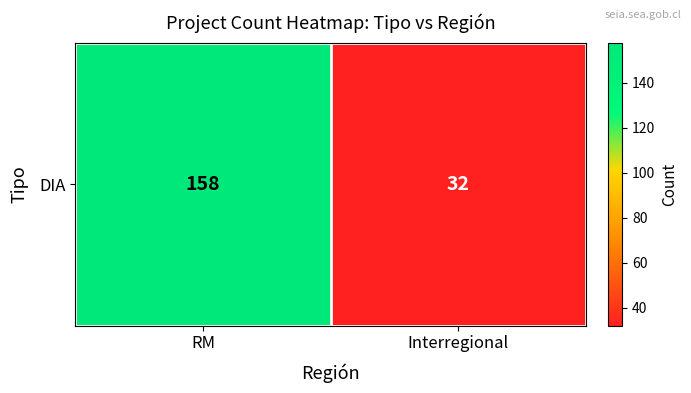

What is the difference between the values at Interregional and RM?

126